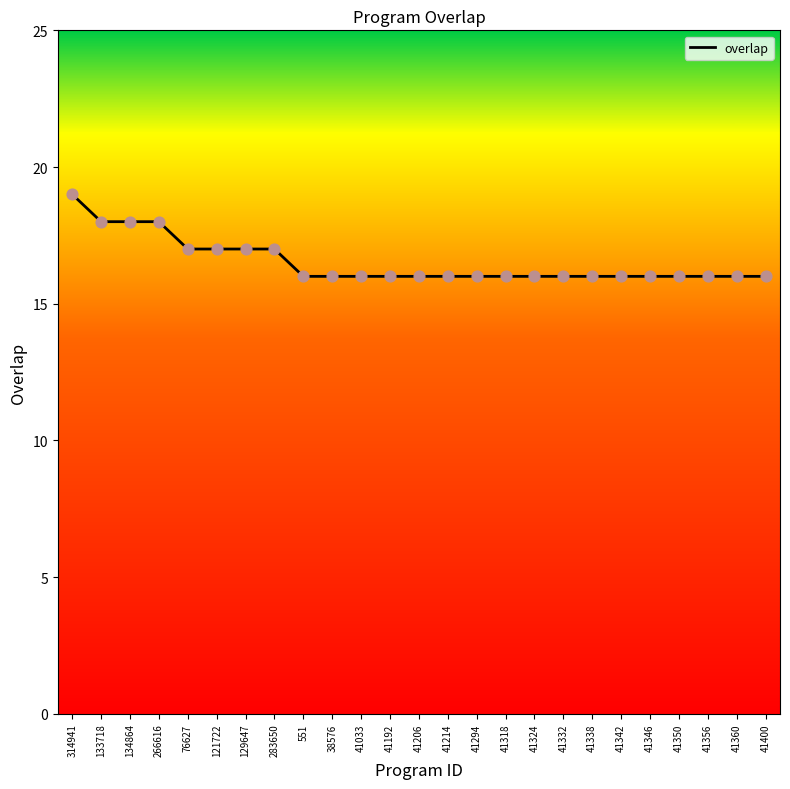

Approximately how many times larger is the value at 41033 compared to 41214?

1.0